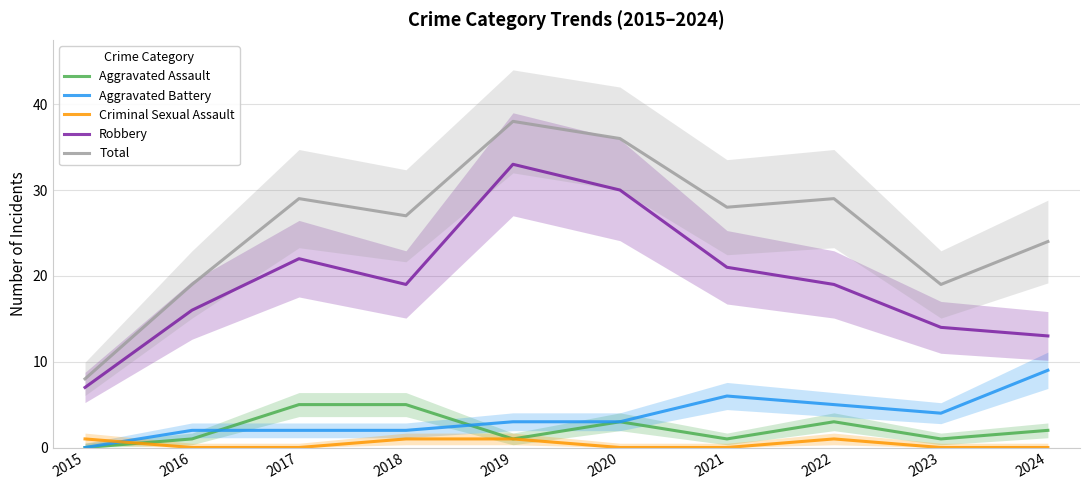

True or false: Aggravated Battery and Total intersect in this chart.

False